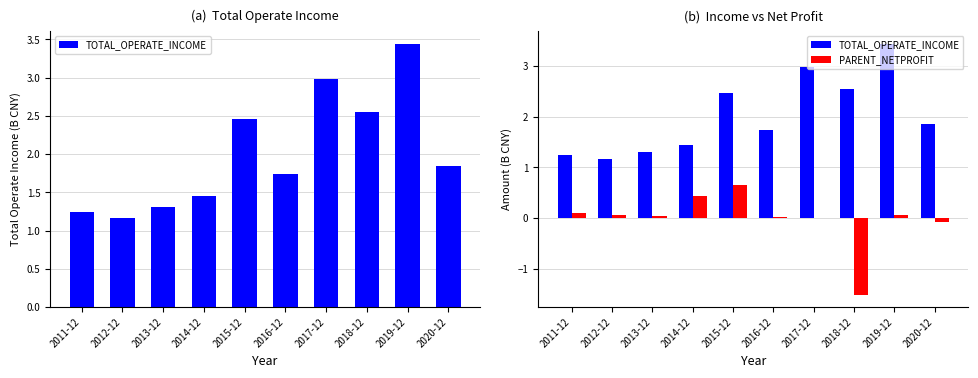

What is the maximum value shown in the chart?

3.4